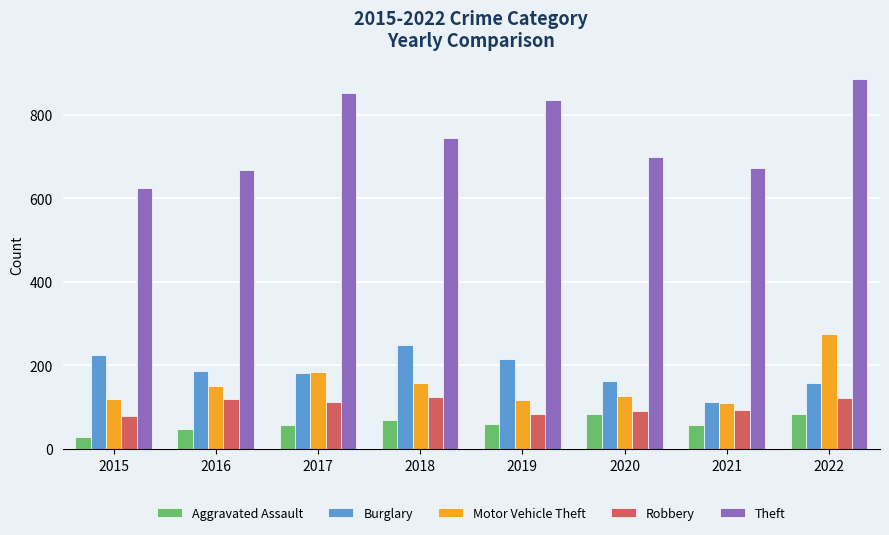

The Aggravated Assault series shows 112 at 2022. True or false?

False